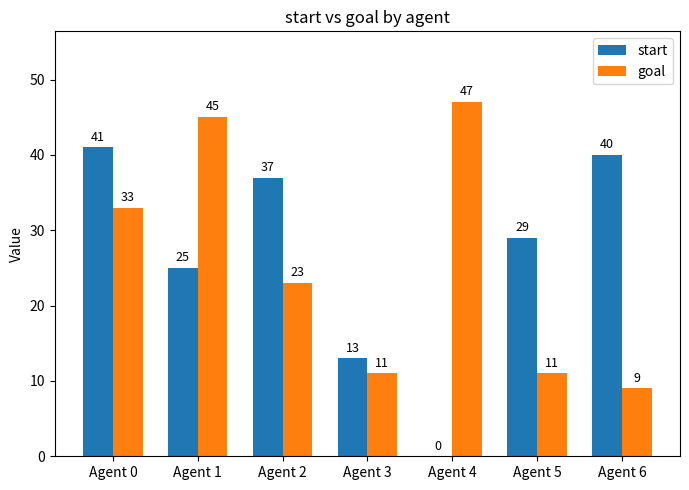

Reading right to left, extract all data points from this chart.

start: 40	29	0	13	37	25	41
goal: 9	11	47	11	23	45	33